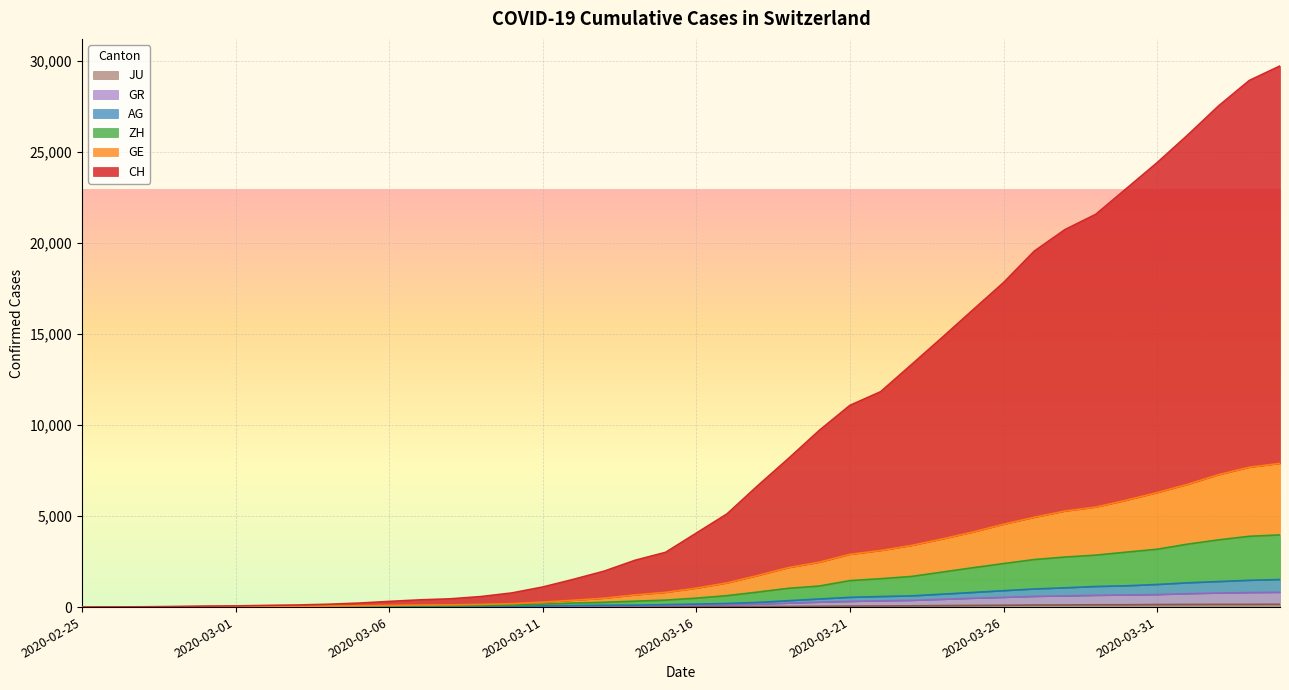

True or false: GE has more than 2 interior local peaks.

False